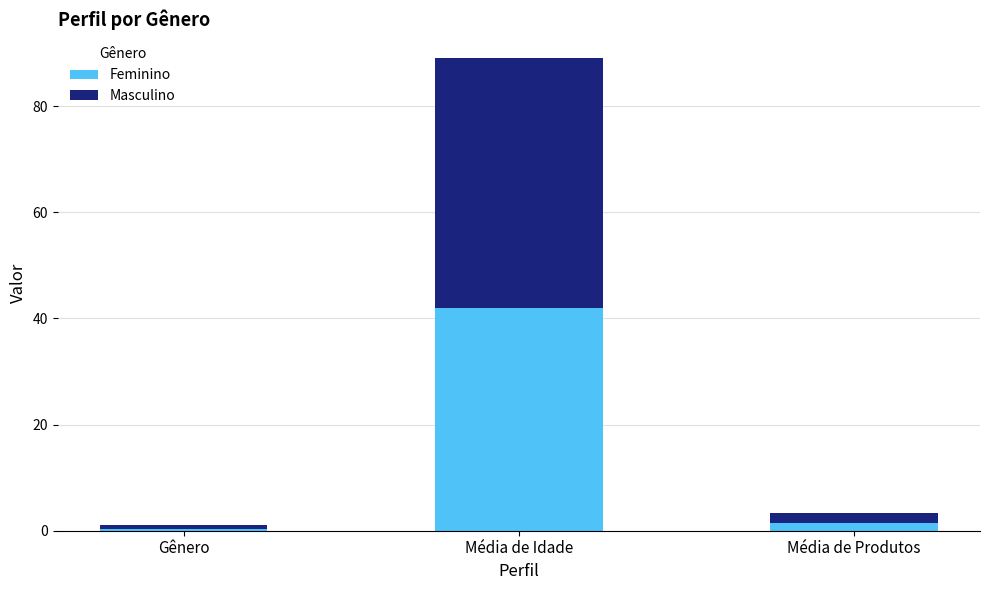

Are the bars horizontal?

No